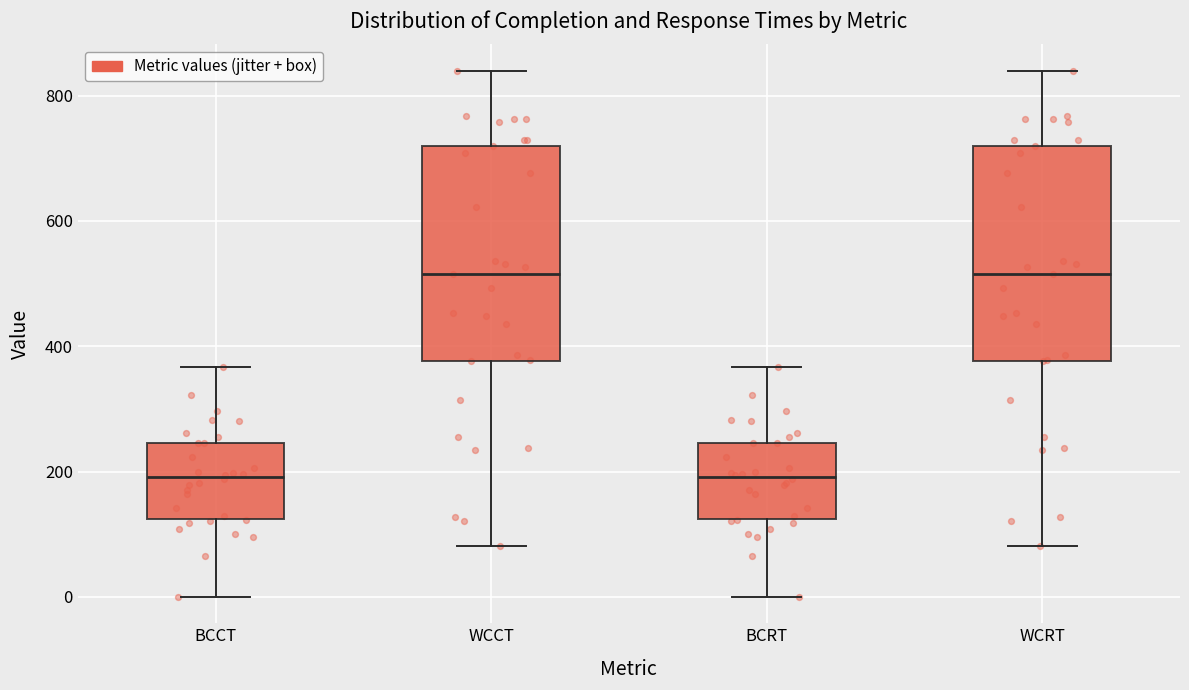

Reading left to right, read every box against the y-axis: the position of its median line, the range the box covers, and the ends of its whiskers. The values are not printed on the chart, so give them approximately, as read against the axis.

BCCT: median 200, box 120 to 240, whiskers 0 to 360
WCCT: median 520, box 380 to 720, whiskers 80 to 840
BCRT: median 200, box 120 to 240, whiskers 0 to 360
WCRT: median 520, box 380 to 720, whiskers 80 to 840